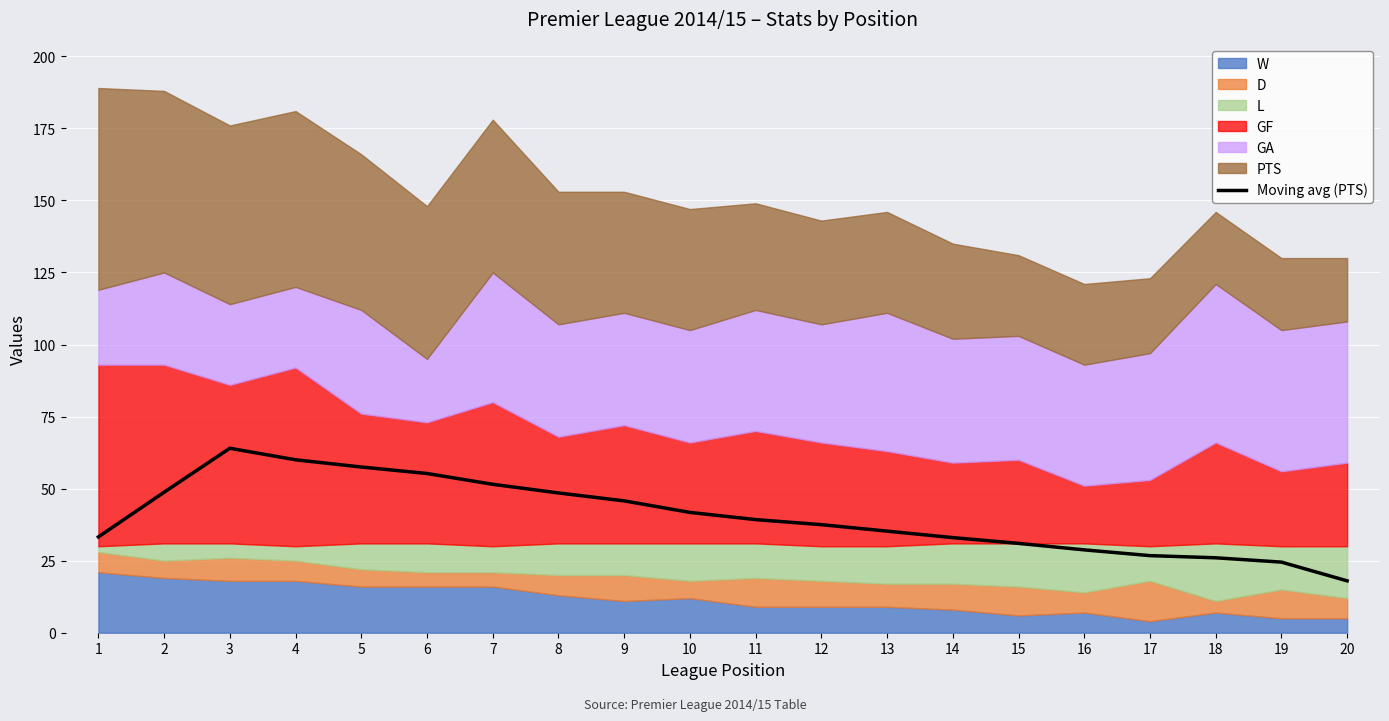

What is the value of the 1st point from the left?

33.2